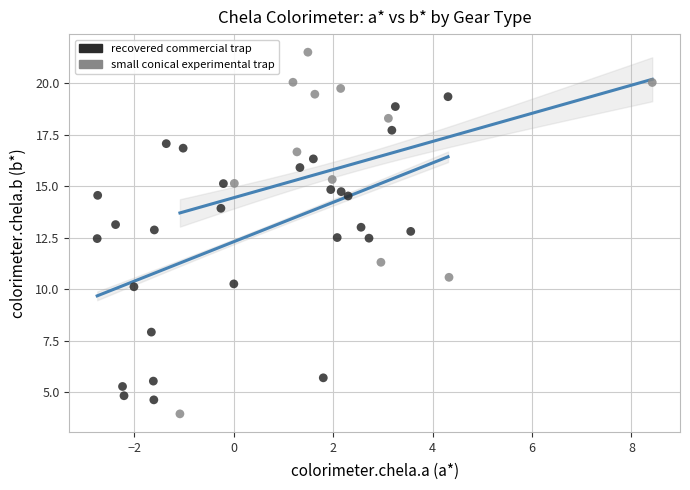

Which series reaches the maximum Y coordinate?

small conical experimental trap